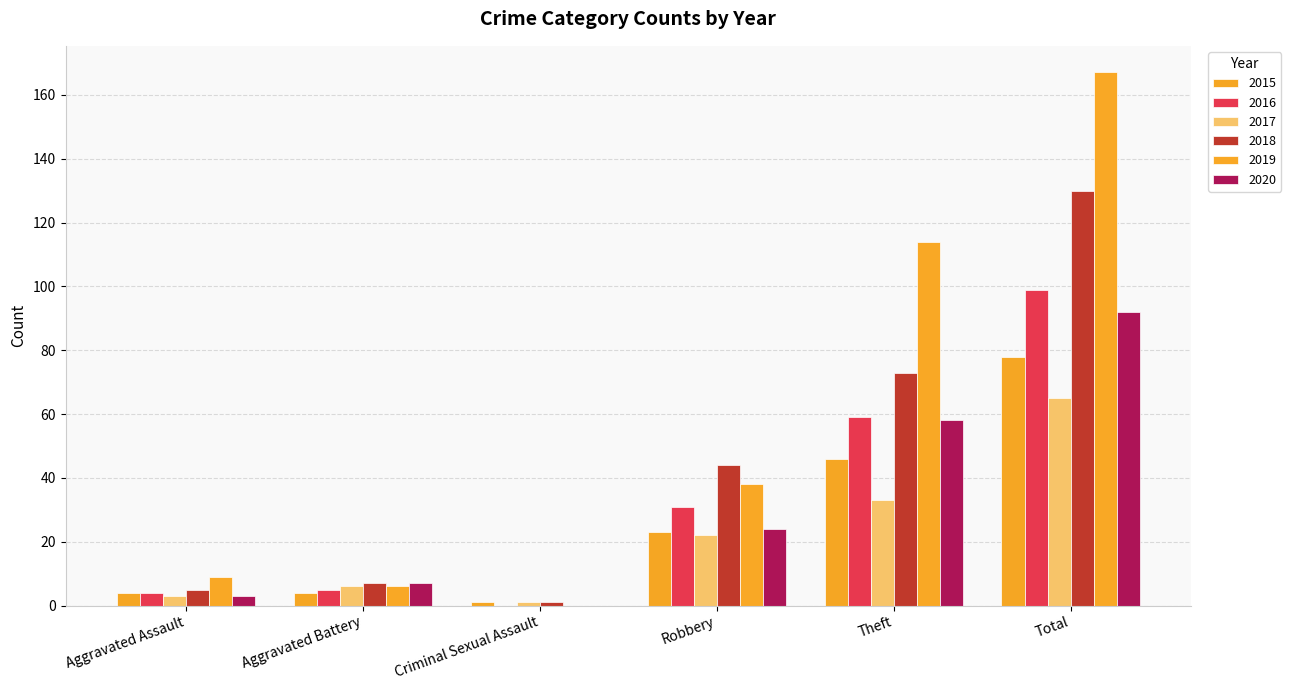

Does the chart contain stacked bars?

No